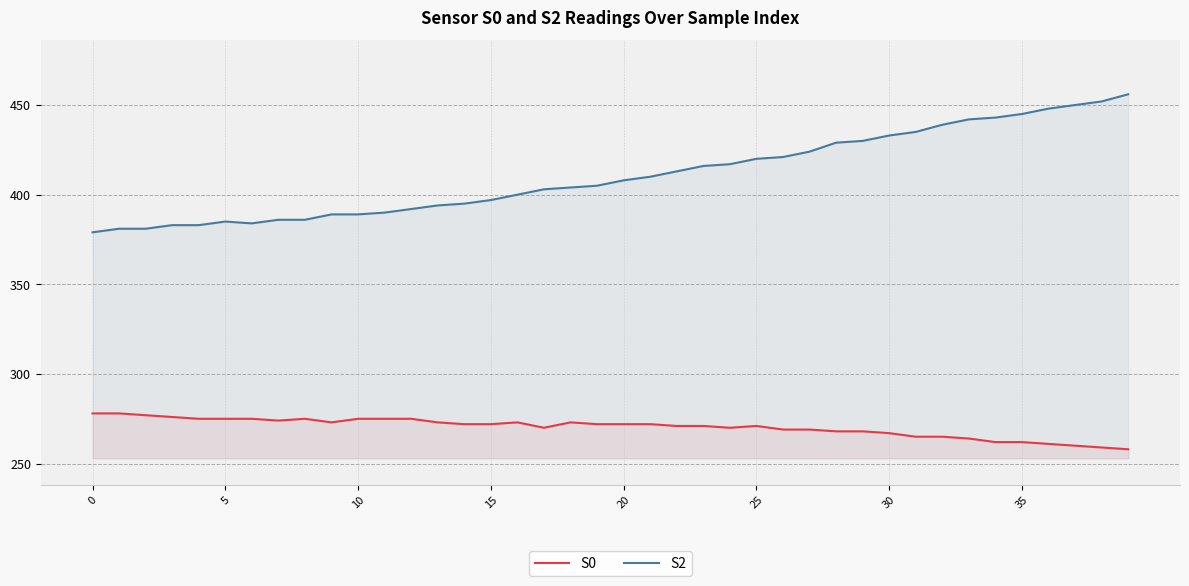

True or false: S2 and S0 cross at least once.

False